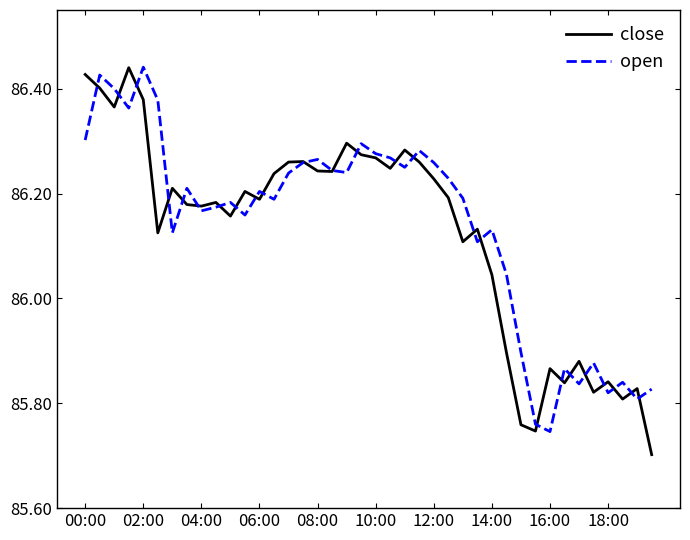

Does the chart have visible grid lines?

No